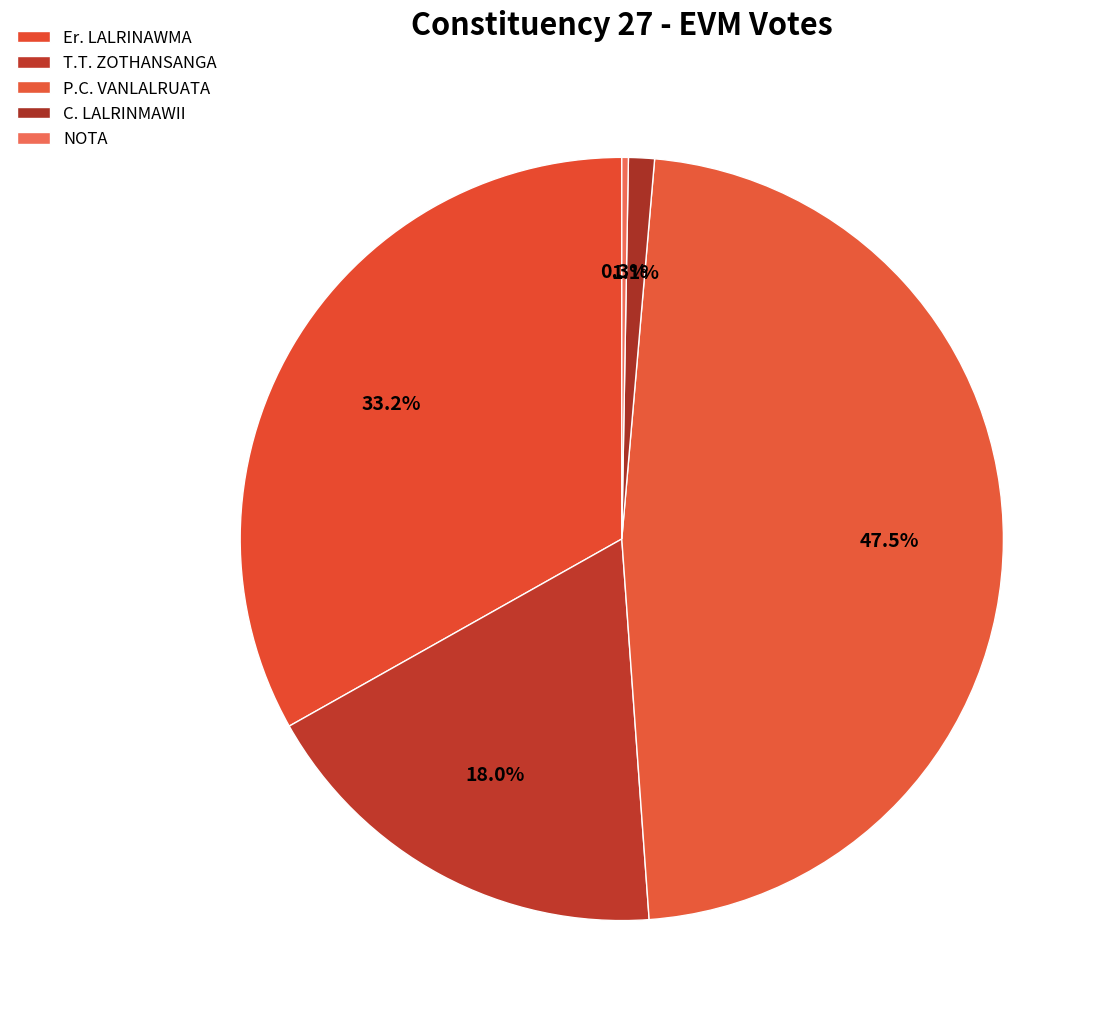

To the nearest percent, what is the difference between the largest and smallest slice percentages?

47%